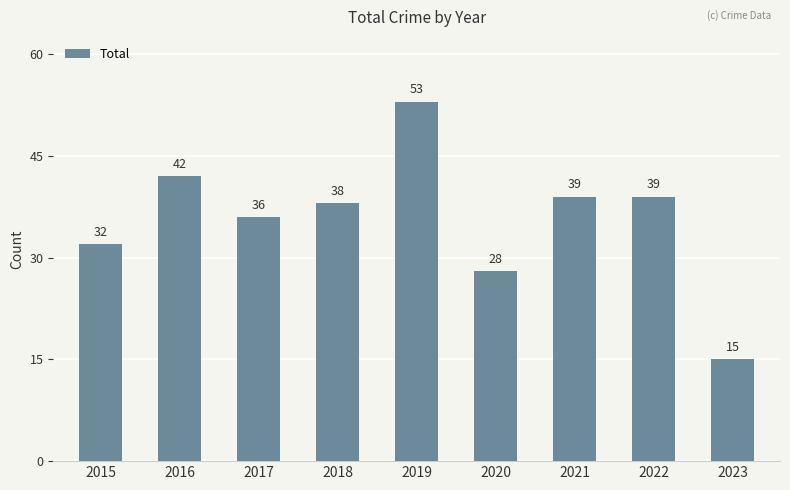

What is the value of the 3rd bar from the left?

36